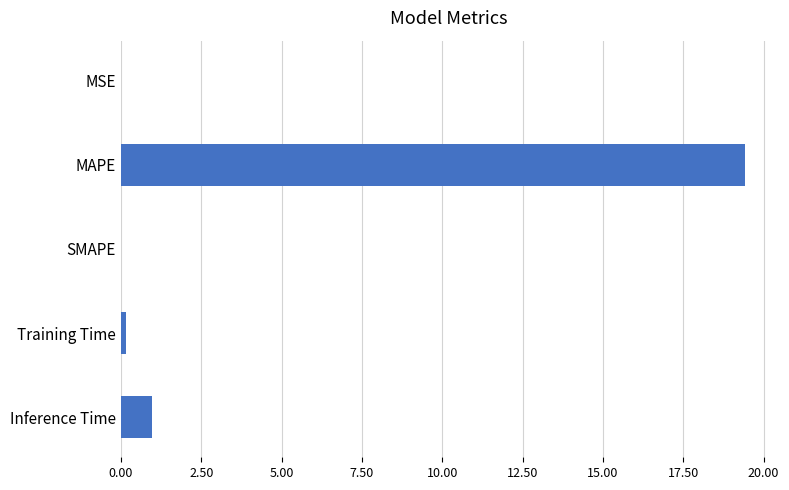

What is the sum of all values?

20.6